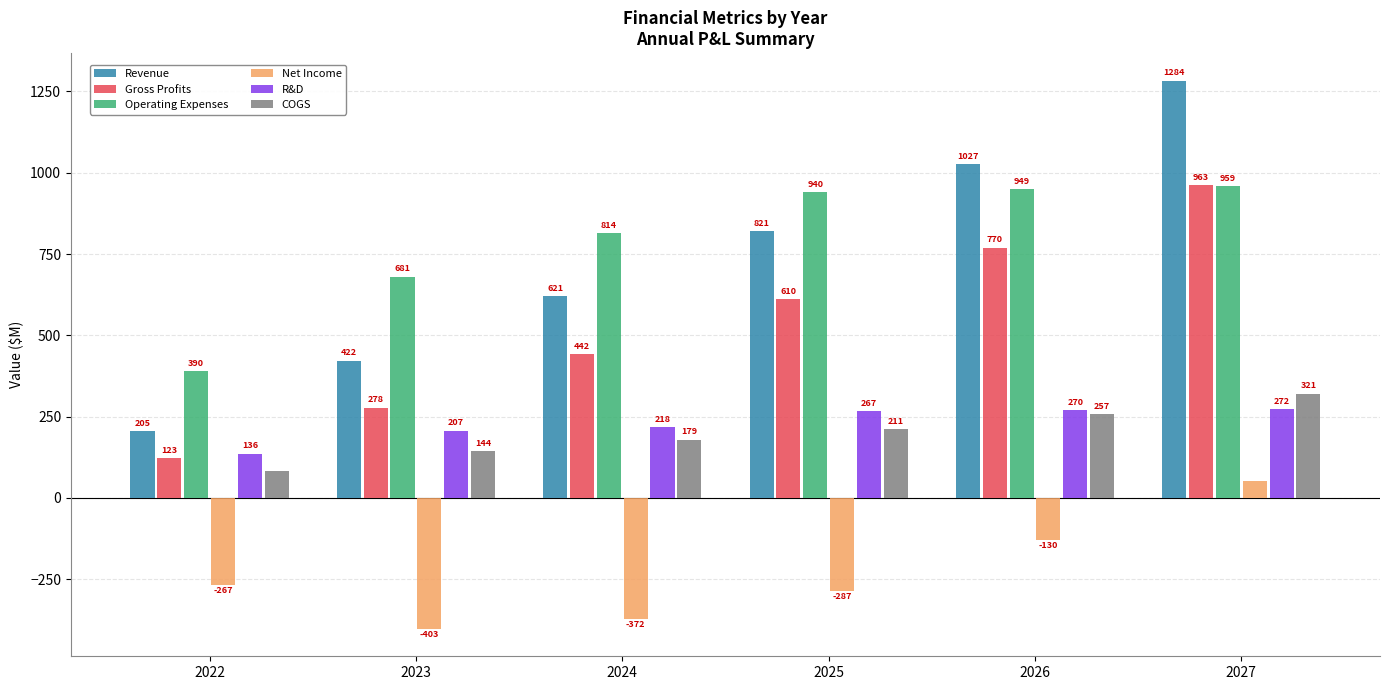

List the series in order of their peak value, lowest first.

Net Income, R&D, COGS, Operating Expenses, Gross Profits, Revenue